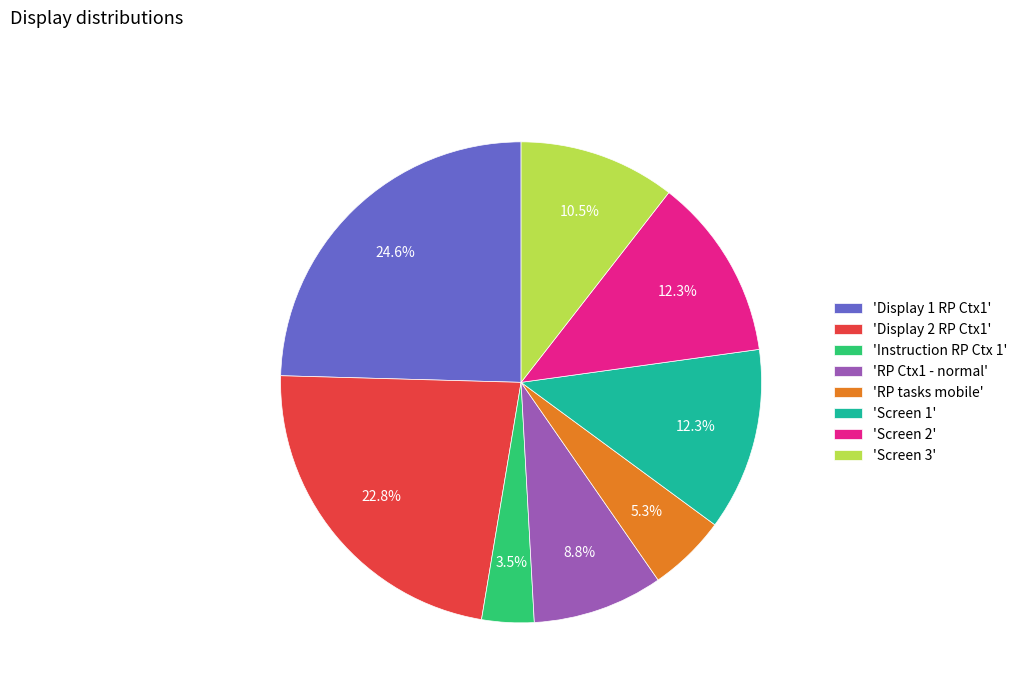

Which has a higher value, 'Display 1 RP Ctx1' or 'Instruction RP Ctx 1'?

'Display 1 RP Ctx1'